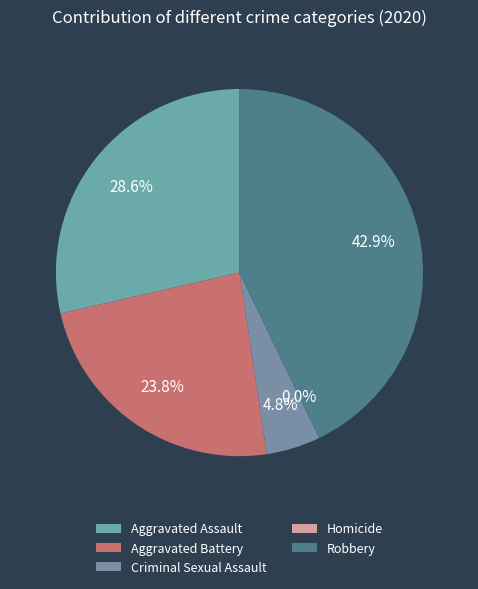

Which has a higher value, Homicide or Criminal Sexual Assault?

Criminal Sexual Assault